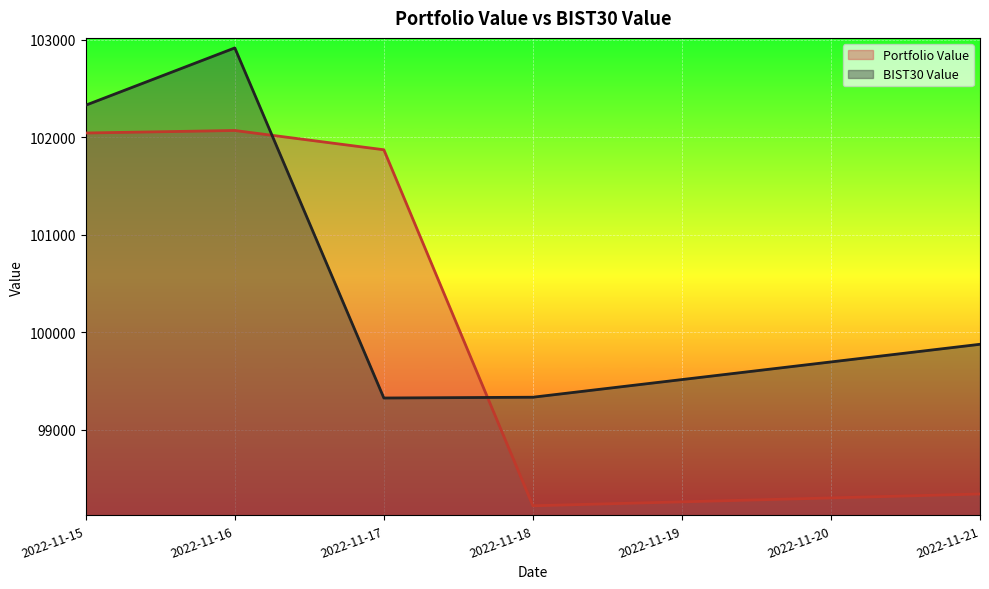

What is the approximate value of Portfolio Value at 2022-11-21?

98338.4